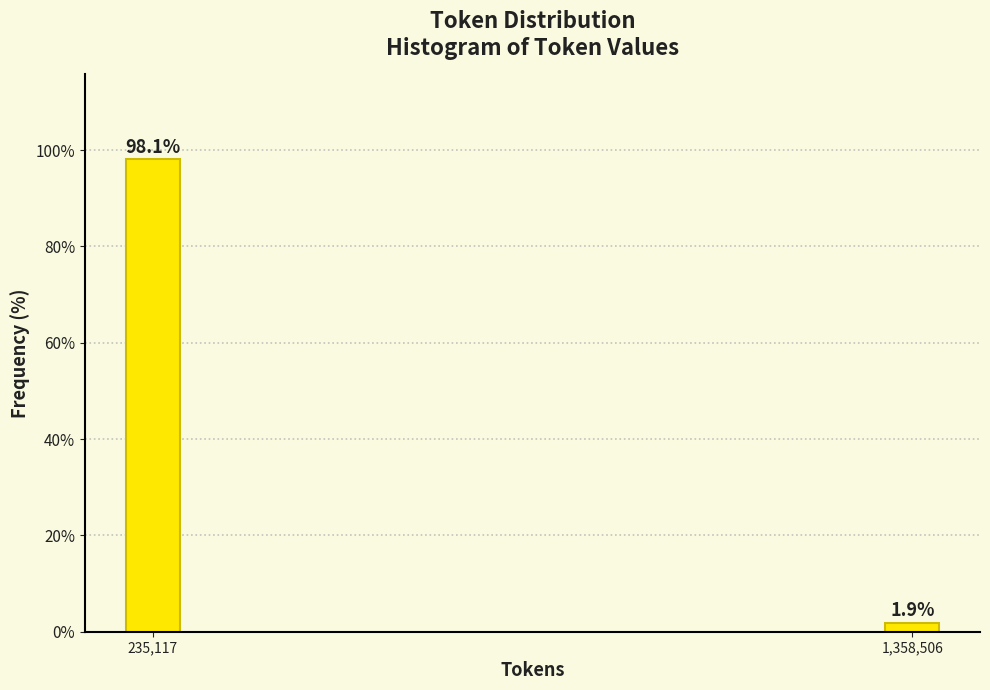

Reading left to right, transcribe all the data shown in this chart.

98.1	1.9